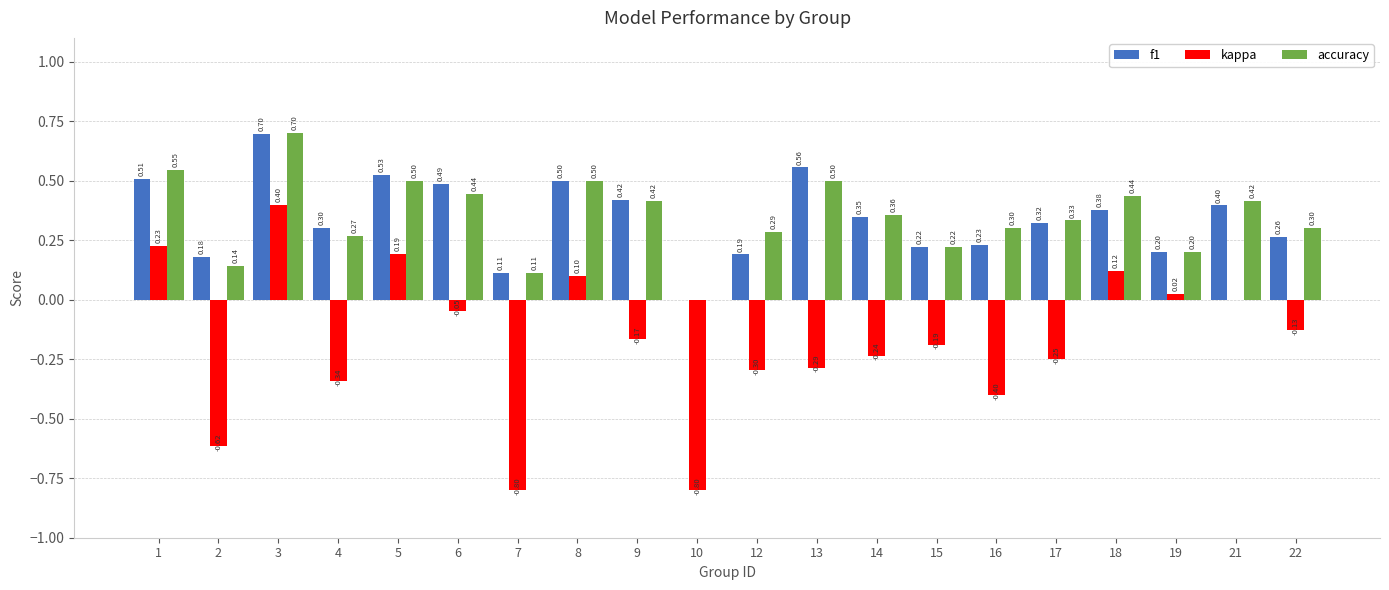

At which category is the sum across all series the highest?

3